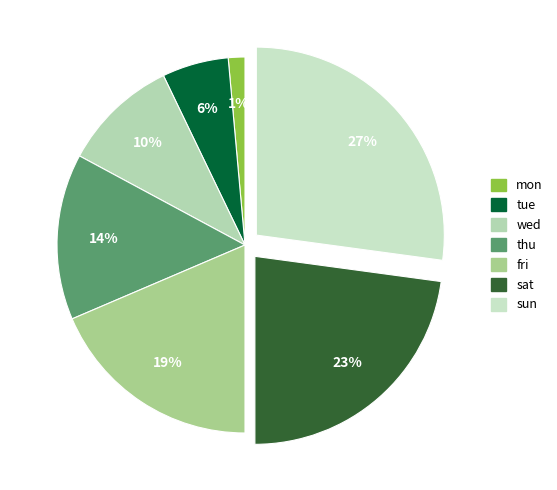

The sat slice represents 28% of the pie. True or false?

False